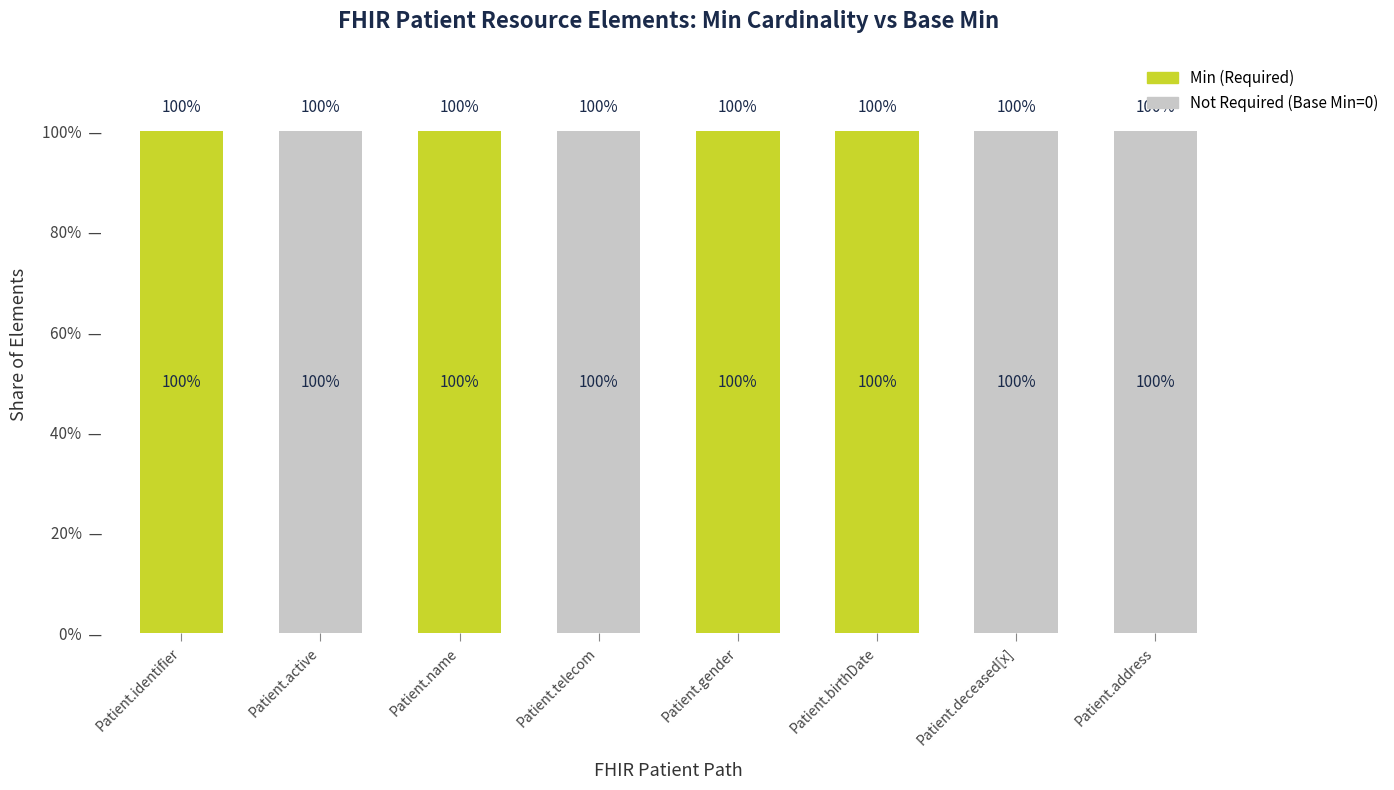

What is the approximate value of Min (Required) at Patient.gender, to the nearest 5?

100